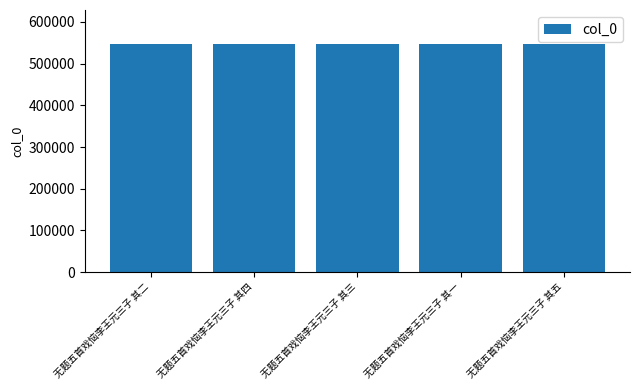

What is the difference between the second highest and minimum values?

3